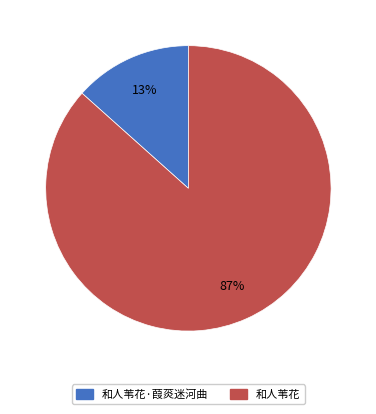

Is there any slice that represents more than half of the pie?

Yes